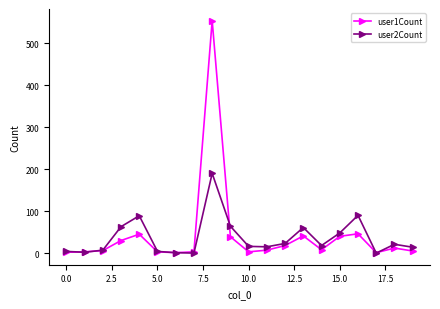

Which series has the largest range (max minus min)?

user1Count